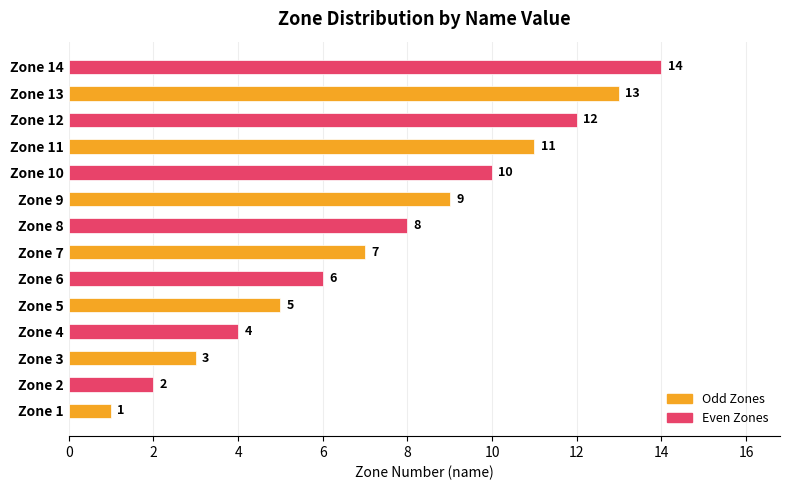

What is the highest value of the Even Zones series?

14